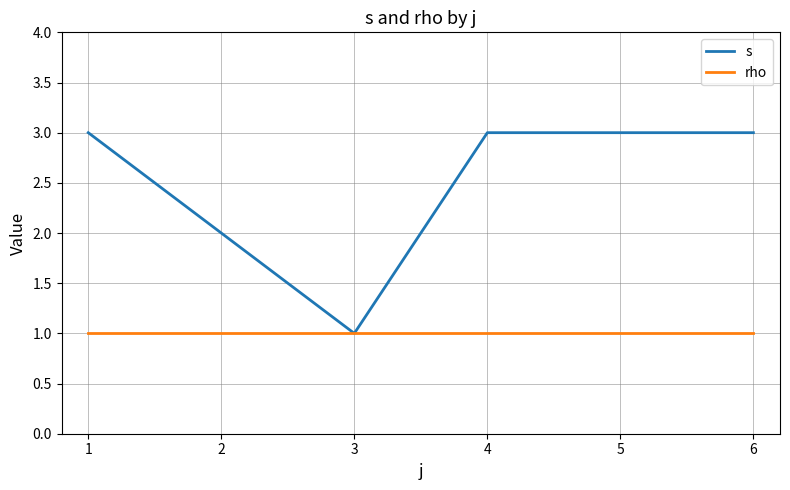

What is the difference between the maximum and minimum values in the s series?

2